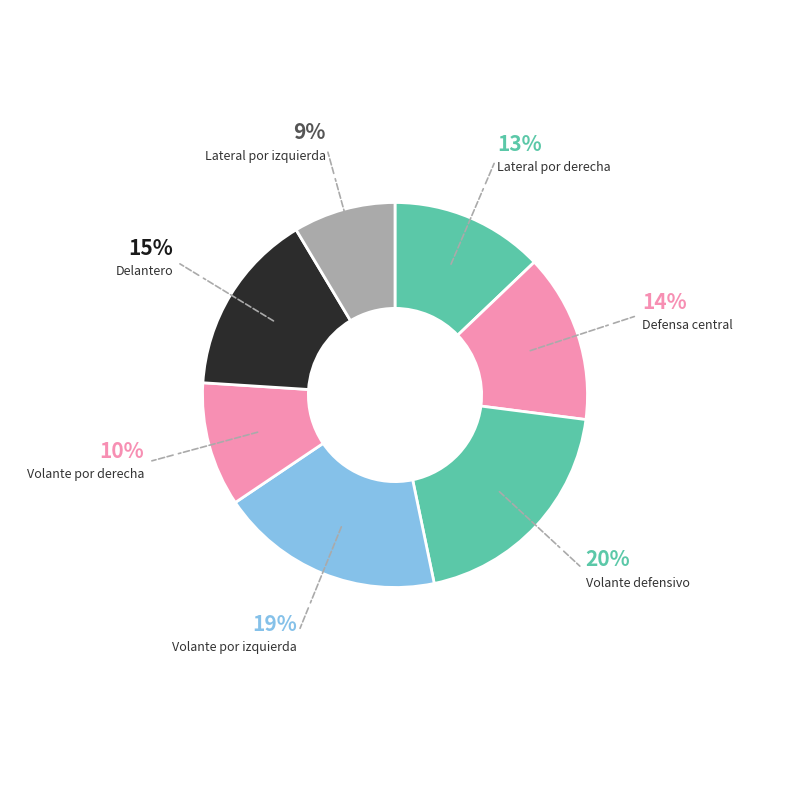

Count the number of slices in the pie.

7